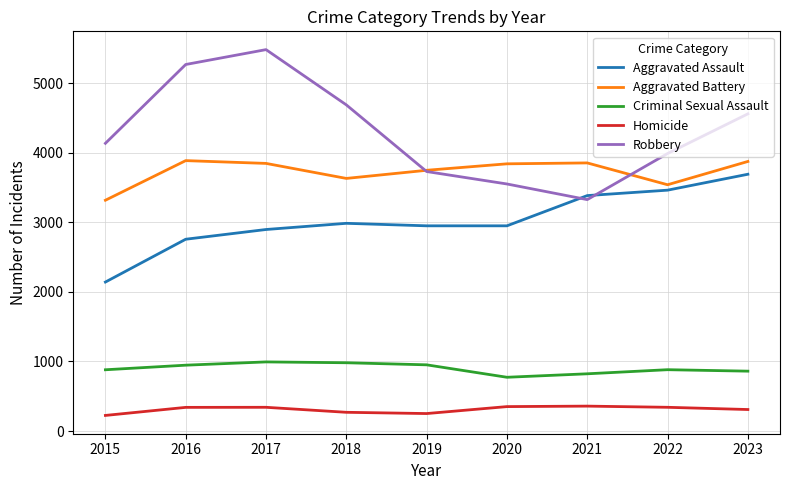

True or false: Robbery has more than 2 points higher than both neighbors.

False